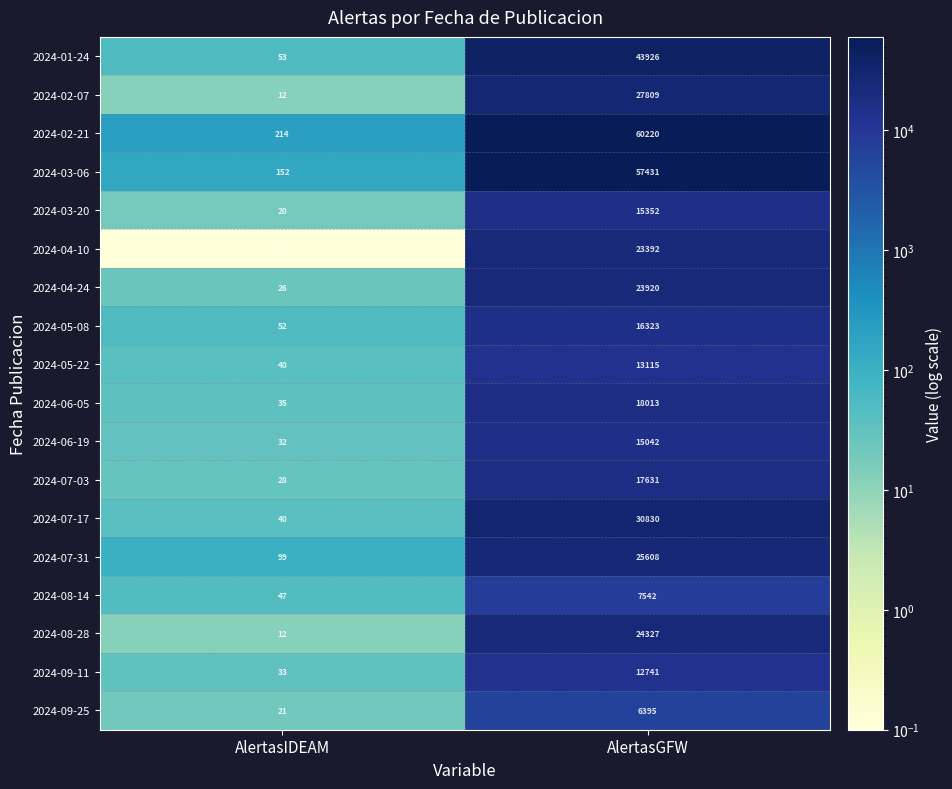

Is it true that 2024-04-10 equals 0 at AlertasIDEAM?

True